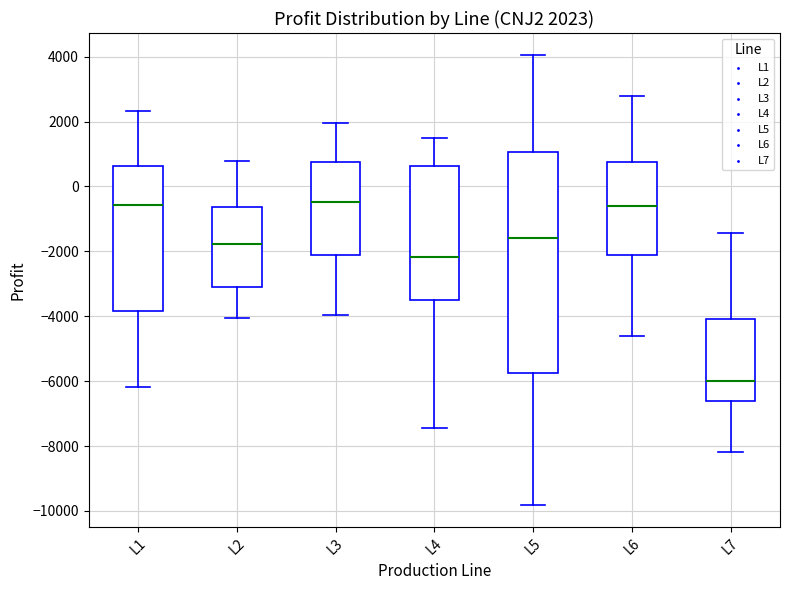

Which box is the tallest, from its lower edge to its upper edge?

L5